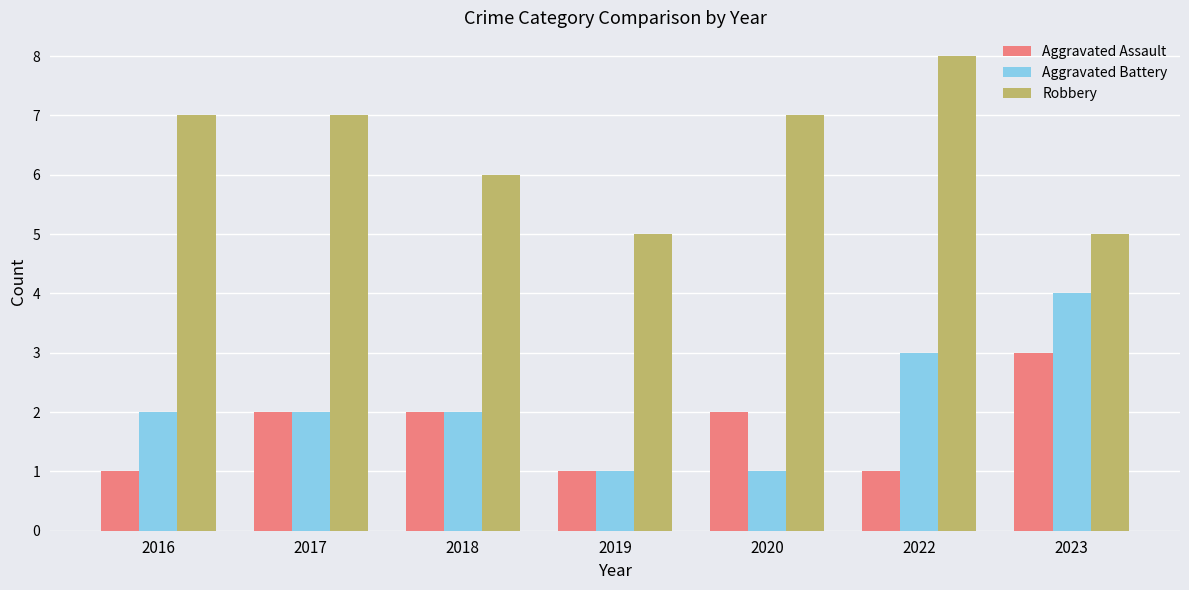

Reading left to right, transcribe all the data shown in this chart.

Aggravated Assault: 1	2	2	1	2	1	3
Aggravated Battery: 2	2	2	1	1	3	4
Robbery: 7	7	6	5	7	8	5